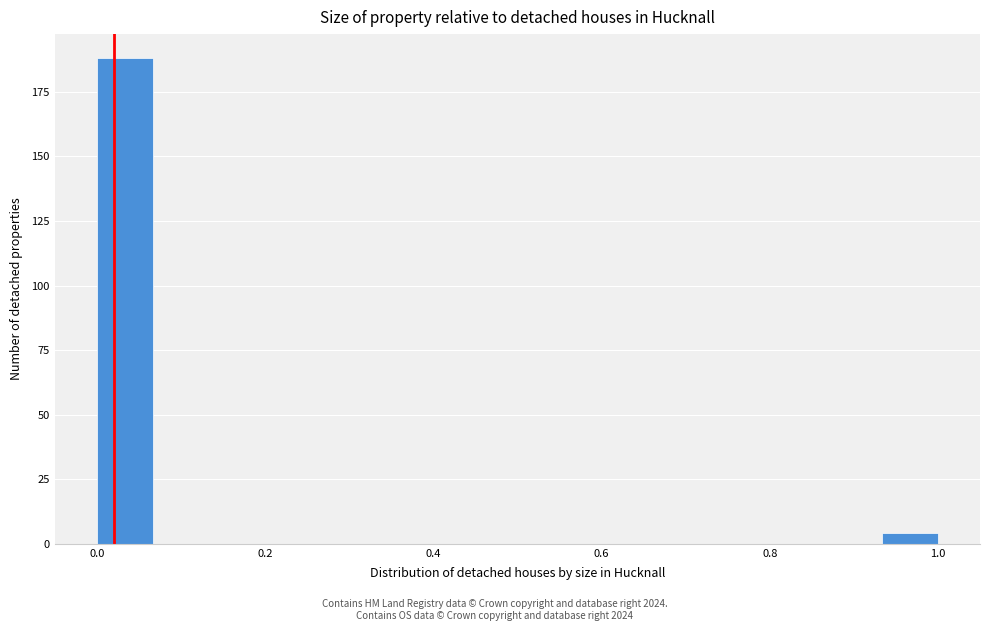

Around what value on the x-axis is the tallest bar? Give the approximate position of its centre, as read against the axis.

0.04